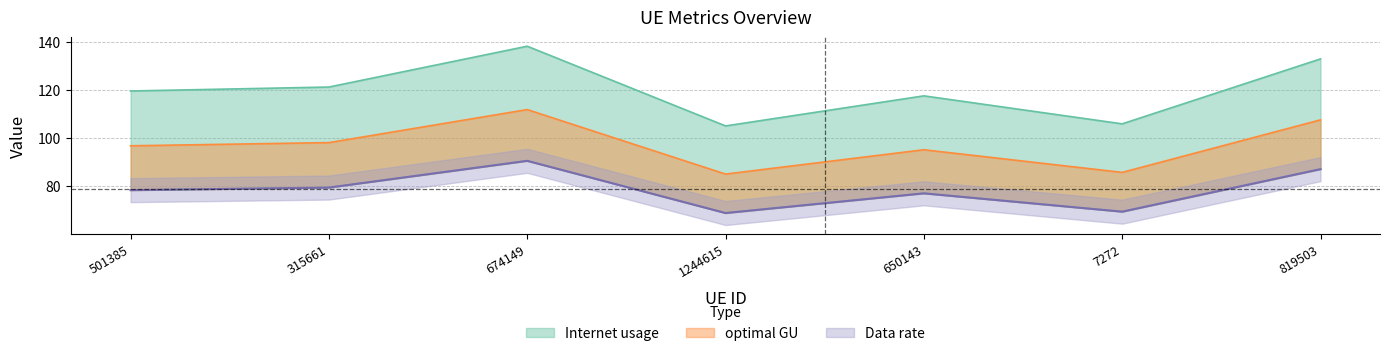

In optimal GU, how many points are higher than both neighbors (excluding endpoints)?

2